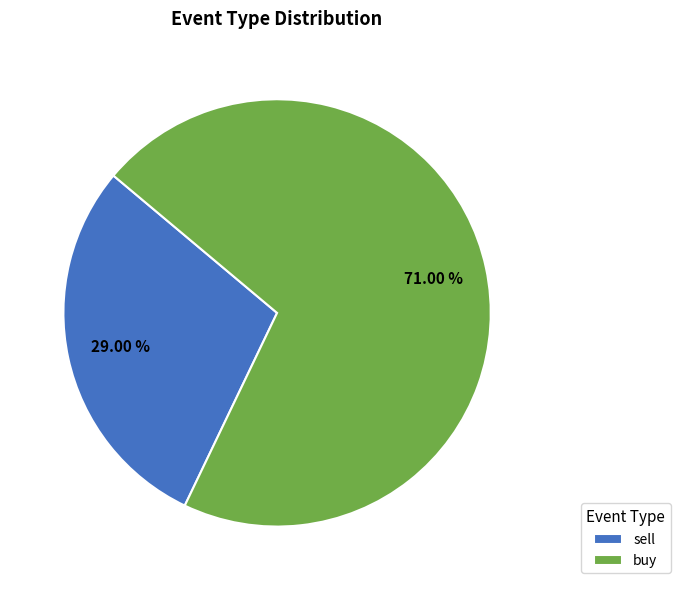

The sell slice represents 42% of the pie. True or false?

False